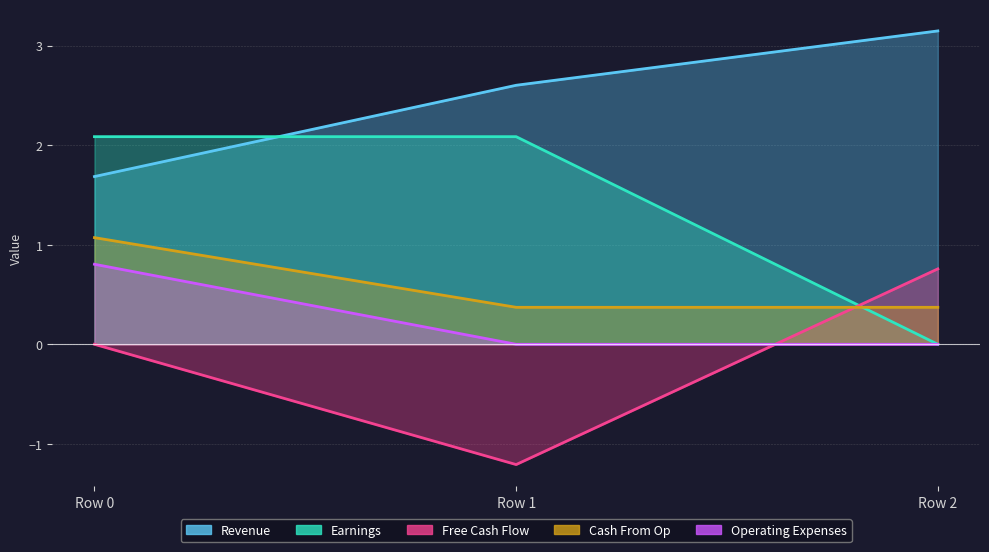

Rank the categories by Cash From Op value from highest to lowest.

Row 0, Row 1, Row 2